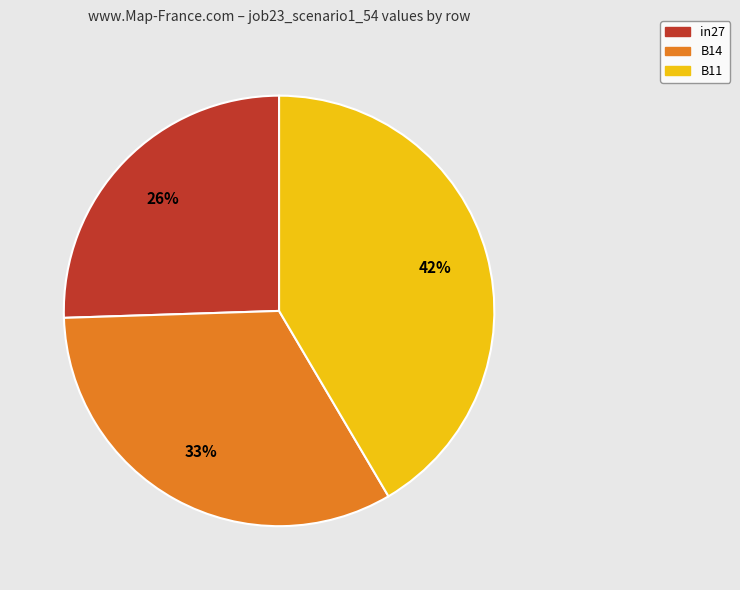

The in27 slice represents 26% of the pie. True or false?

True